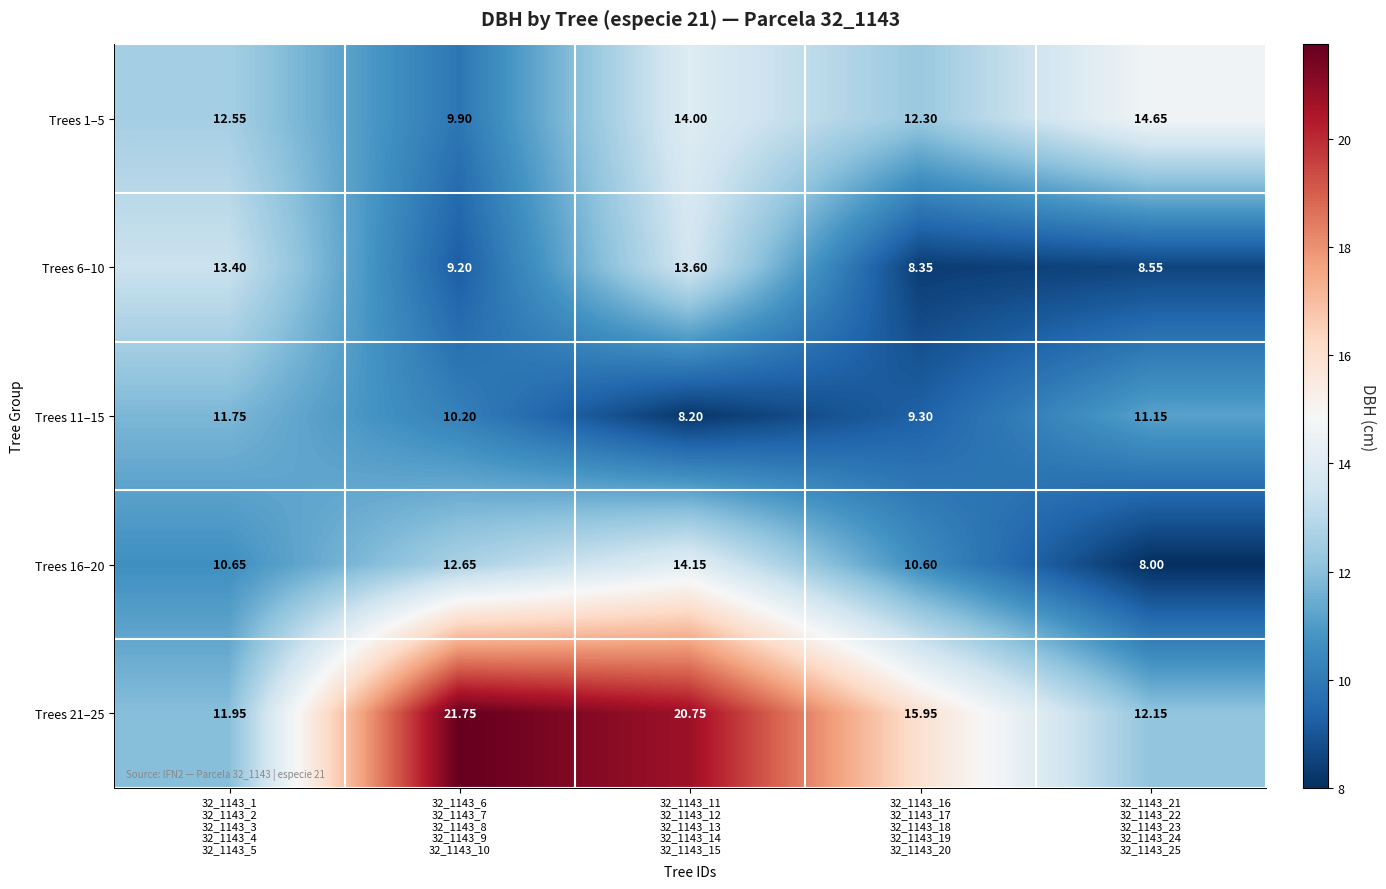

Reading left to right, extract all data points from this chart.

Trees 1–5: 32_1143_1
32_1143_2
32_1143_3
32_1143_4
32_1143_5=12.6	32_1143_6
32_1143_7
32_1143_8
32_1143_9
32_1143_10=9.9	32_1143_11
32_1143_12
32_1143_13
32_1143_14
32_1143_15=14.0	32_1143_16
32_1143_17
32_1143_18
32_1143_19
32_1143_20=12.3	32_1143_21
32_1143_22
32_1143_23
32_1143_24
32_1143_25=14.7
Trees 6–10: 32_1143_1
32_1143_2
32_1143_3
32_1143_4
32_1143_5=13.4	32_1143_6
32_1143_7
32_1143_8
32_1143_9
32_1143_10=9.2	32_1143_11
32_1143_12
32_1143_13
32_1143_14
32_1143_15=13.6	32_1143_16
32_1143_17
32_1143_18
32_1143_19
32_1143_20=8.3	32_1143_21
32_1143_22
32_1143_23
32_1143_24
32_1143_25=8.6
Trees 11–15: 32_1143_1
32_1143_2
32_1143_3
32_1143_4
32_1143_5=11.8	32_1143_6
32_1143_7
32_1143_8
32_1143_9
32_1143_10=10.2	32_1143_11
32_1143_12
32_1143_13
32_1143_14
32_1143_15=8.2	32_1143_16
32_1143_17
32_1143_18
32_1143_19
32_1143_20=9.3	32_1143_21
32_1143_22
32_1143_23
32_1143_24
32_1143_25=11.2
Trees 16–20: 32_1143_1
32_1143_2
32_1143_3
32_1143_4
32_1143_5=10.7	32_1143_6
32_1143_7
32_1143_8
32_1143_9
32_1143_10=12.7	32_1143_11
32_1143_12
32_1143_13
32_1143_14
32_1143_15=14.2	32_1143_16
32_1143_17
32_1143_18
32_1143_19
32_1143_20=10.6	32_1143_21
32_1143_22
32_1143_23
32_1143_24
32_1143_25=8.0
Trees 21–25: 32_1143_1
32_1143_2
32_1143_3
32_1143_4
32_1143_5=11.9	32_1143_6
32_1143_7
32_1143_8
32_1143_9
32_1143_10=21.8	32_1143_11
32_1143_12
32_1143_13
32_1143_14
32_1143_15=20.8	32_1143_16
32_1143_17
32_1143_18
32_1143_19
32_1143_20=15.9	32_1143_21
32_1143_22
32_1143_23
32_1143_24
32_1143_25=12.2